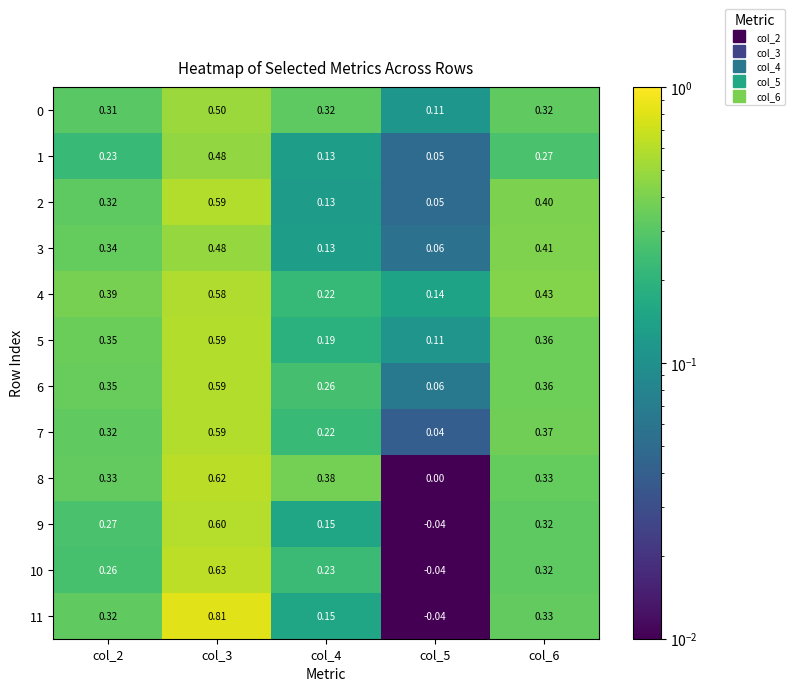

Is the value of 4 at col_4 greater than the value of 1 at col_4?

Yes